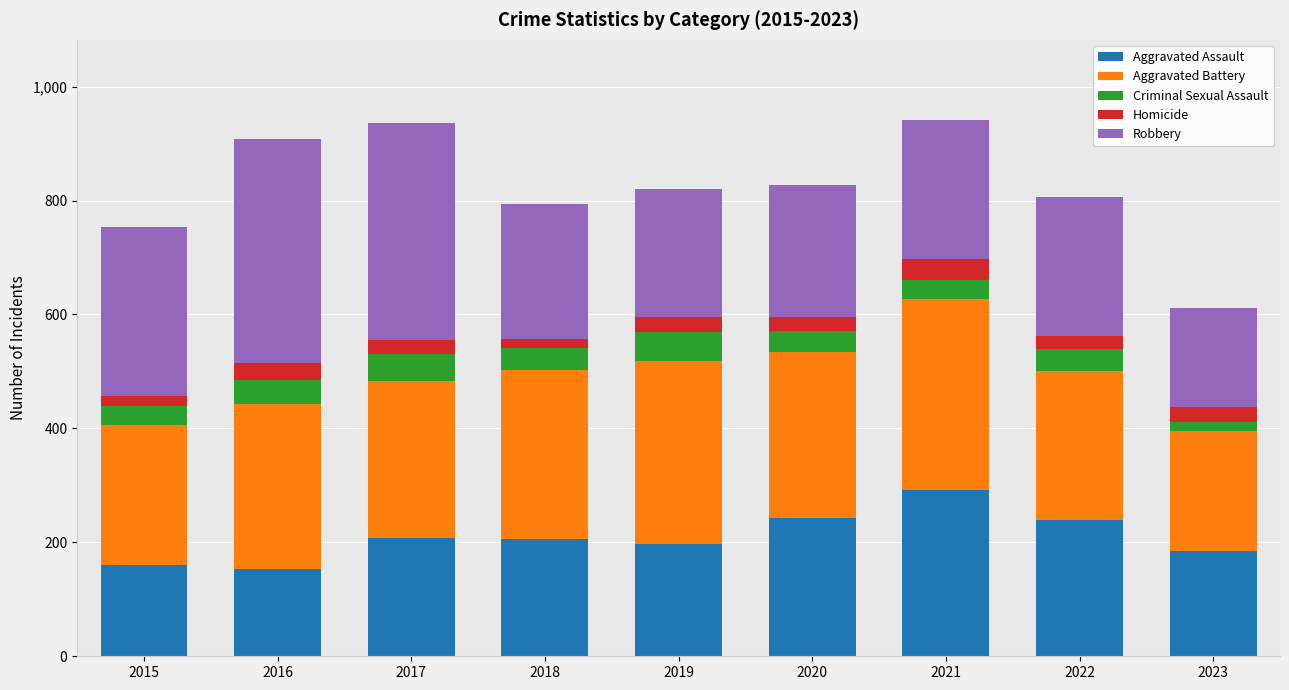

What is the difference between the second highest and minimum values in the Aggravated Assault series?

88